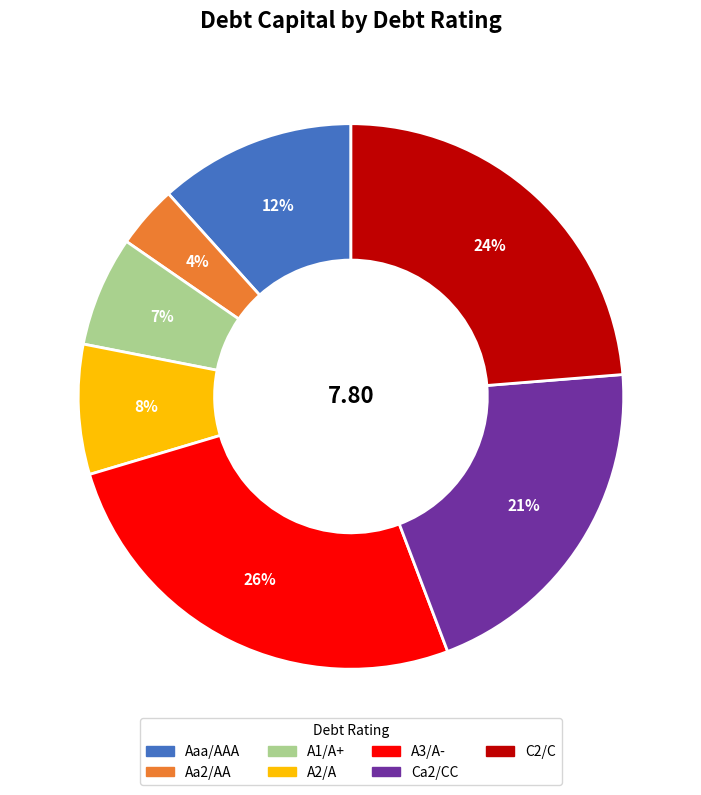

What is the smallest slice in the pie chart?

Aa2/AA